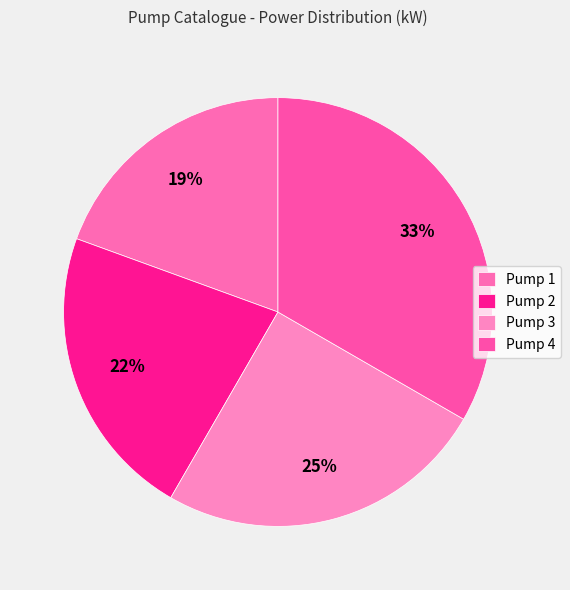

What percentage is the Pump 1 slice, to the nearest percent?

19%